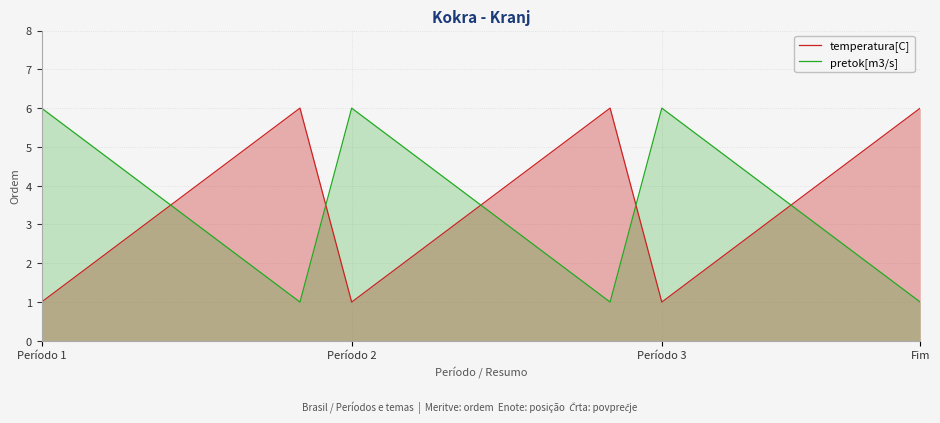

What is the difference between the temperatura[C] values at 7 and 8?

1